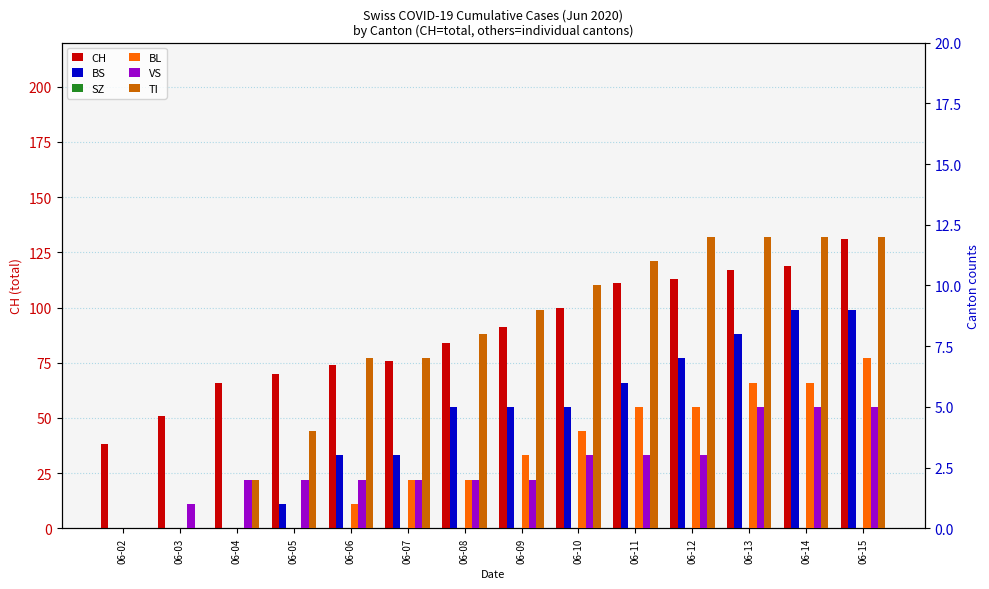

Which has a higher value, 06-06 or 06-04?

06-06